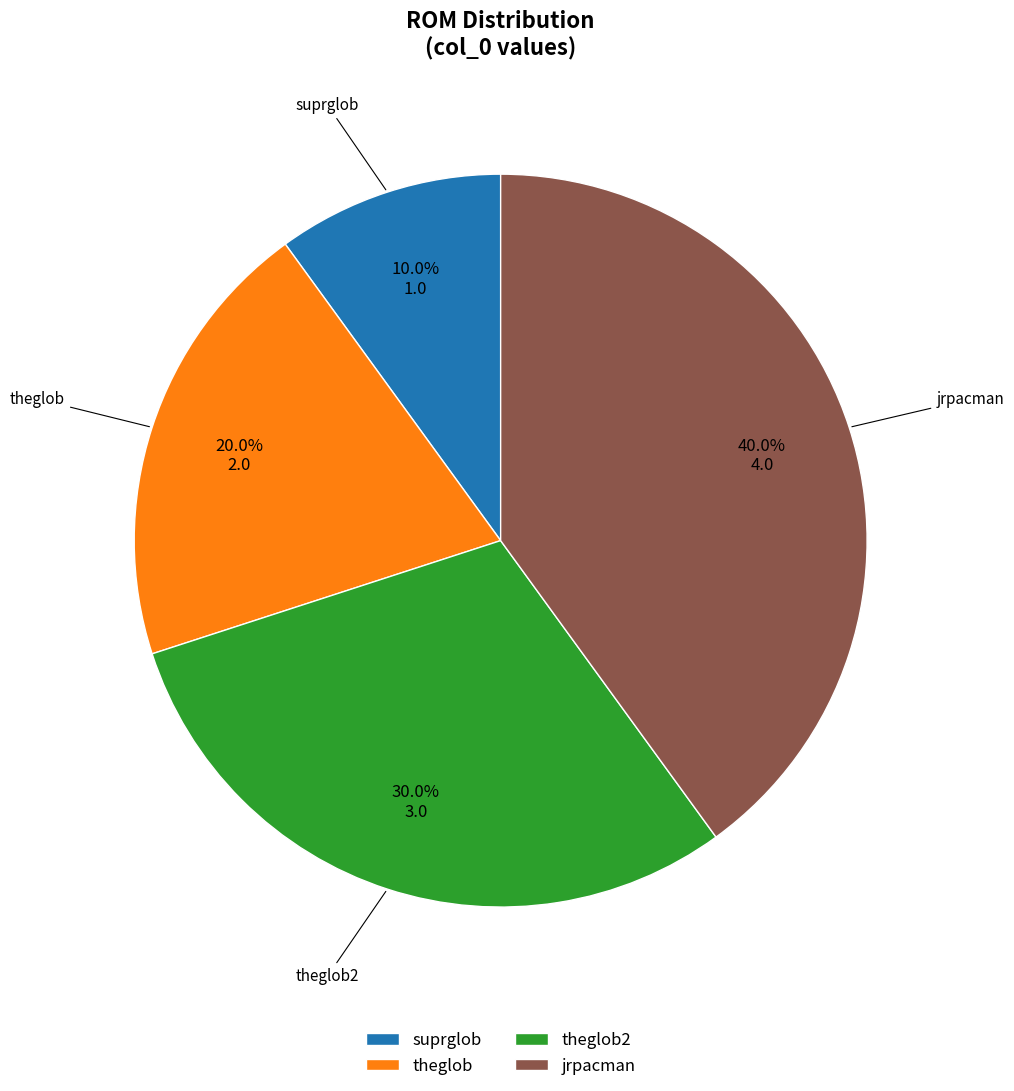

To the nearest percent, what is the combined percentage of theglob and theglob2?

50%